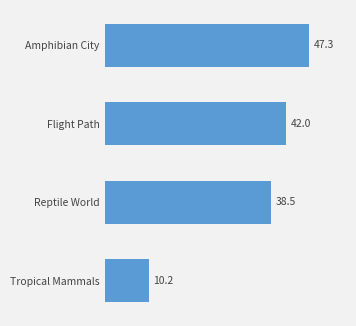

What is the change in value from Reptile World to Flight Path?

+3.5